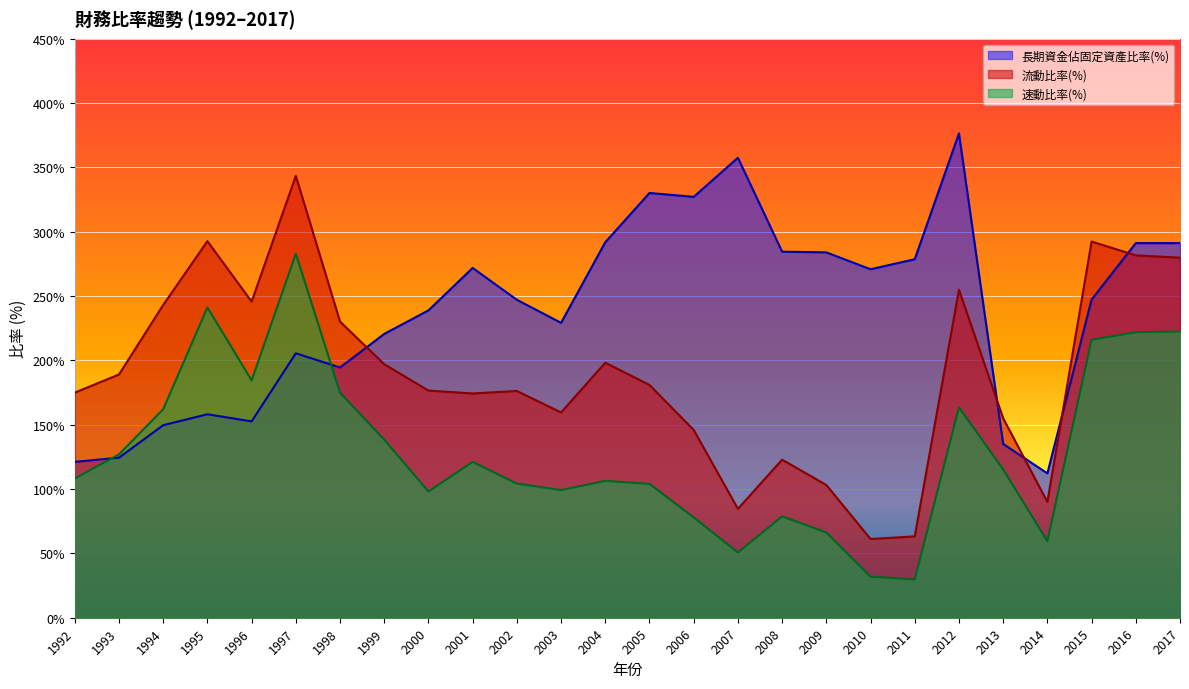

What is the maximum value for 速動比率(%)?

282.9